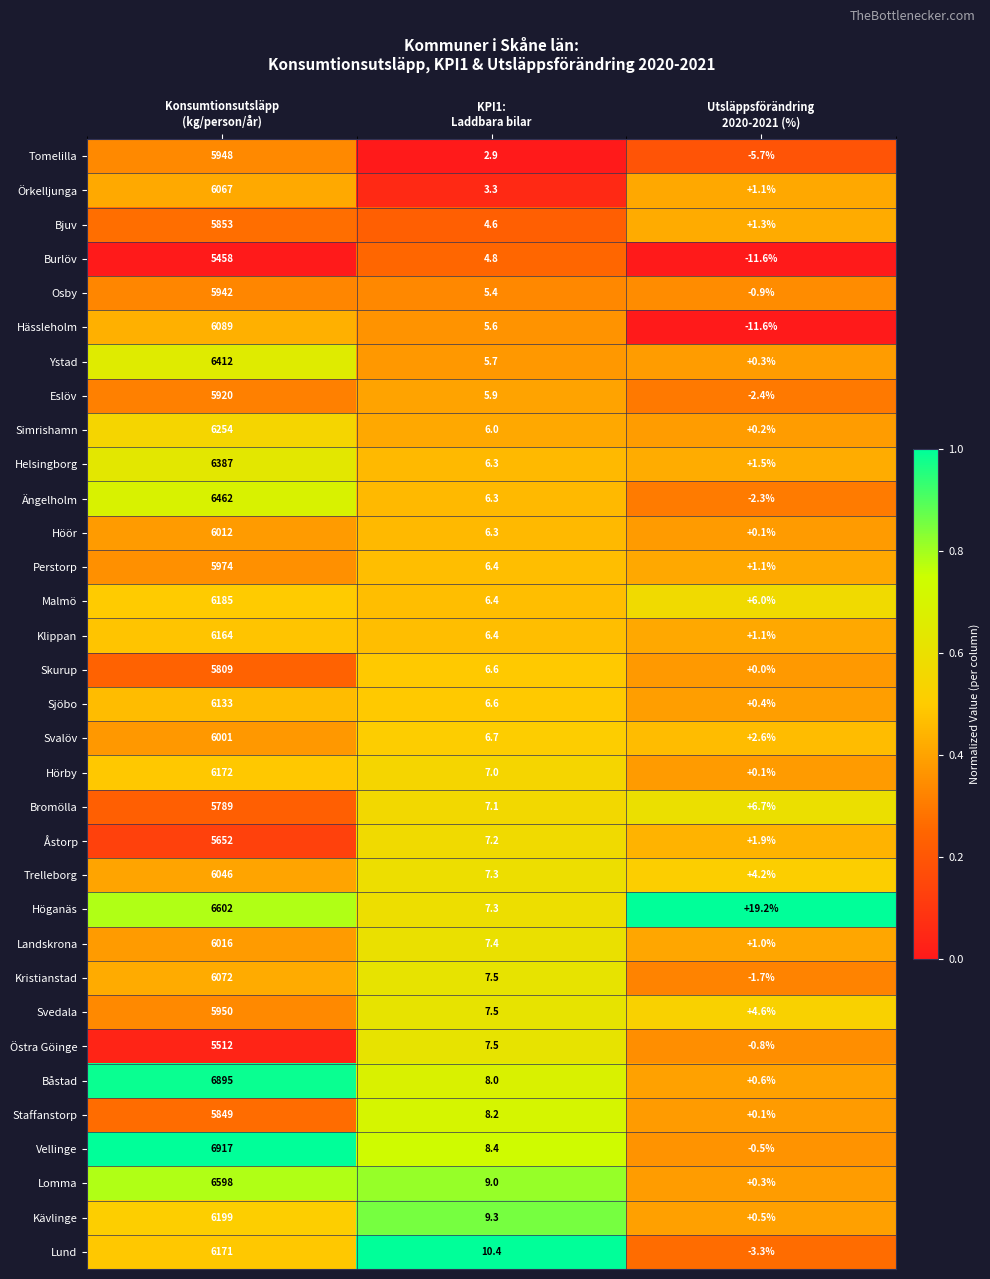

Rank the series at Konsumtionsutsläpp
(kg/person/år) from highest to lowest value.

Vellinge, Båstad, Höganäs, Lomma, Ängelholm, Ystad, Helsingborg, Simrishamn, Kävlinge, Malmö, Hörby, Lund, Klippan, Sjöbo, Hässleholm, Kristianstad, Örkelljunga, Trelleborg, Landskrona, Höör, Svalöv, Perstorp, Svedala, Tomelilla, Osby, Eslöv, Bjuv, Staffanstorp, Skurup, Bromölla, Åstorp, Östra Göinge, Burlöv